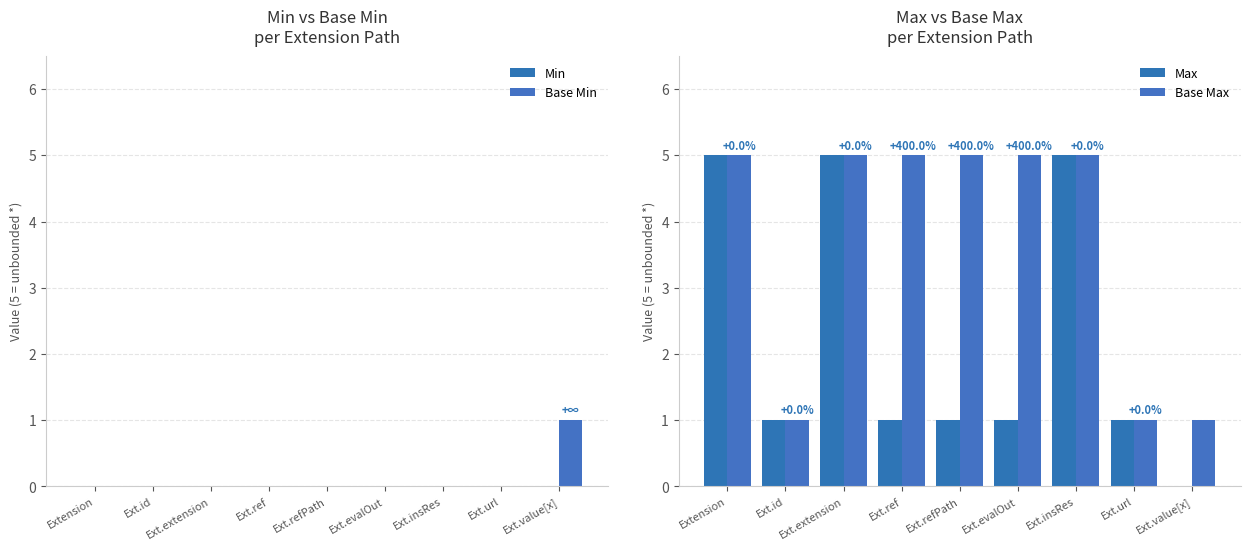

Reading left to right, extract all data points from this chart.

Min: Extension=0	Ext.id=0	Ext.extension=0	Ext.ref=0	Ext.refPath=0	Ext.evalOut=0	Ext.insRes=0	Ext.url=0	Ext.value[x]=0
Base Min: Extension=0	Ext.id=0	Ext.extension=0	Ext.ref=0	Ext.refPath=0	Ext.evalOut=0	Ext.insRes=0	Ext.url=0	Ext.value[x]=1
Max: Extension=5	Ext.id=1	Ext.extension=5	Ext.ref=1	Ext.refPath=1	Ext.evalOut=1	Ext.insRes=5	Ext.url=1	Ext.value[x]=0
Base Max: Extension=5	Ext.id=1	Ext.extension=5	Ext.ref=5	Ext.refPath=5	Ext.evalOut=5	Ext.insRes=5	Ext.url=1	Ext.value[x]=1